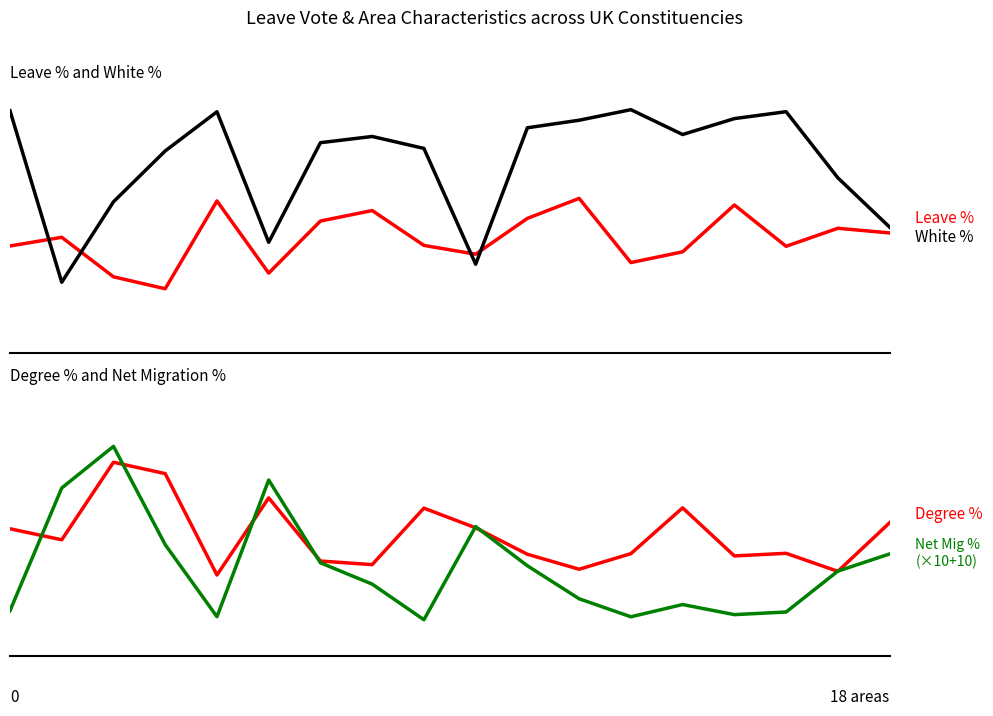

Is this an area chart (filled region under the line)?

No